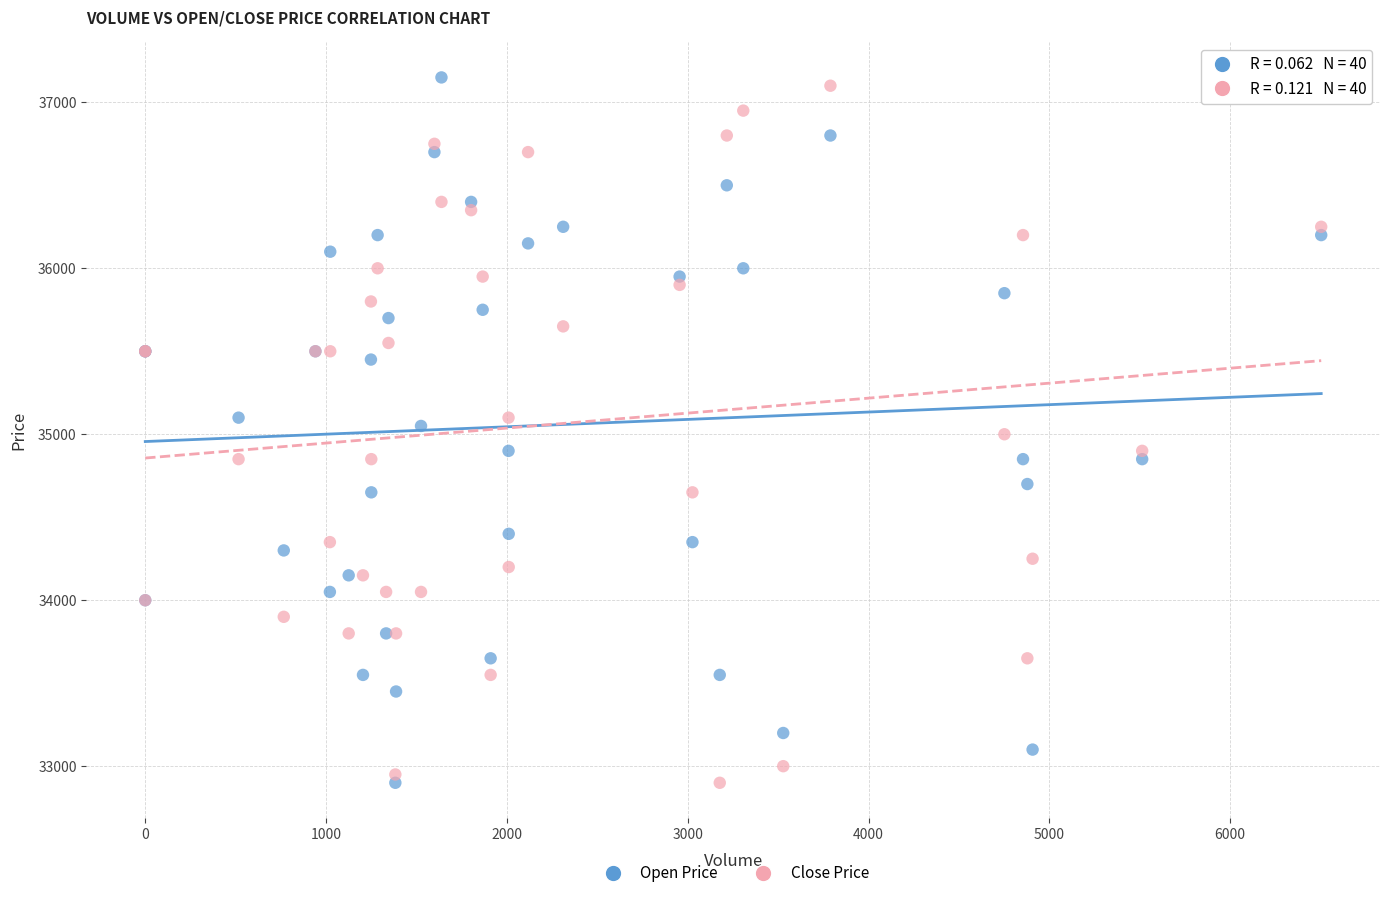

Which series reaches the maximum Y coordinate?

Open Price